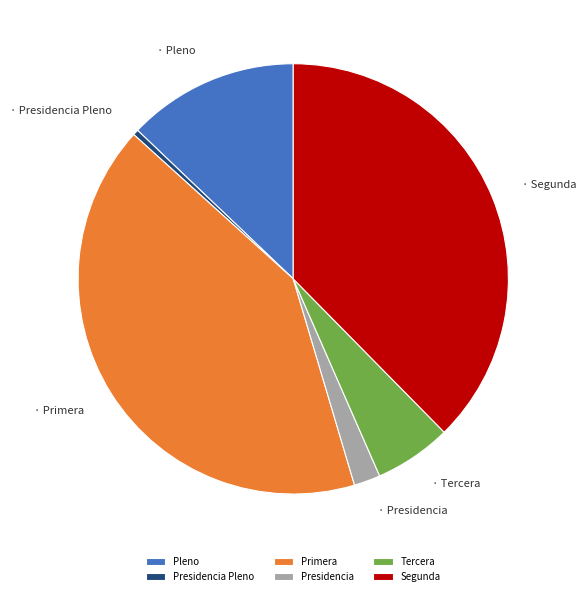

Is there a majority slice in this chart?

No